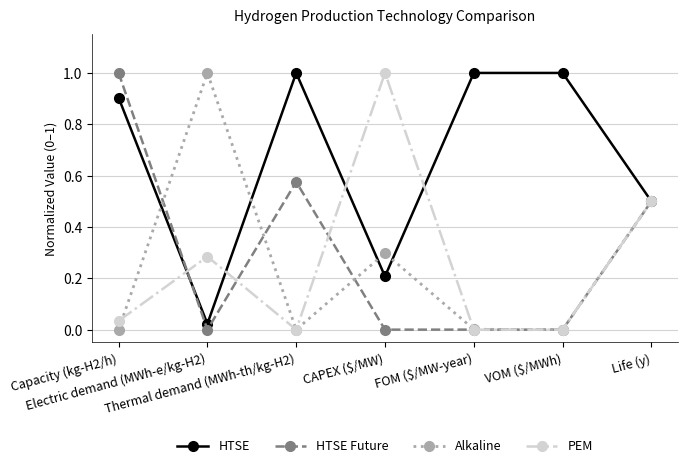

Which series has the largest total across all categories?

HTSE